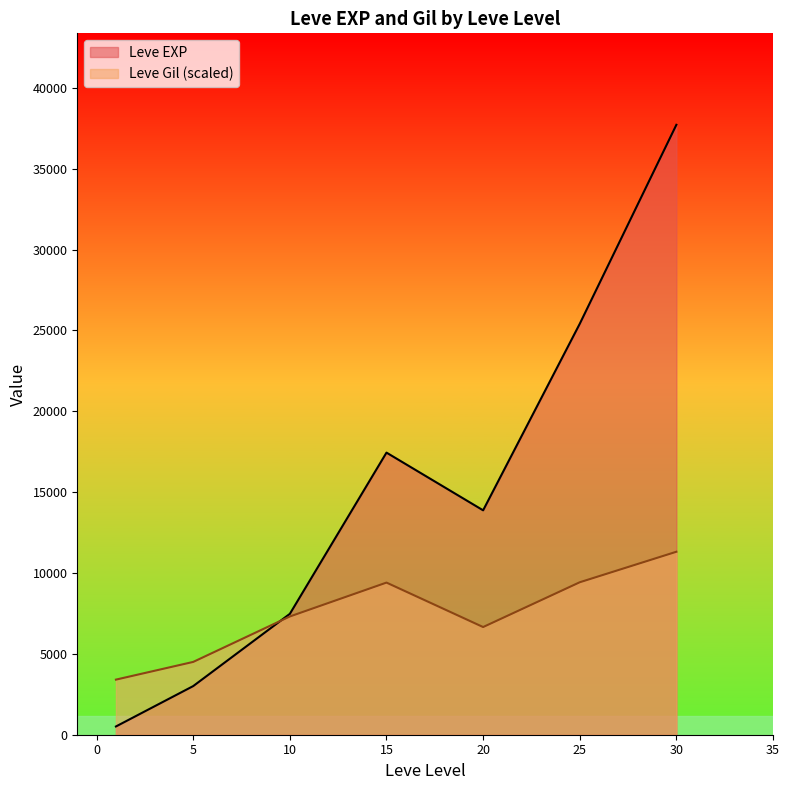

Rank the series by their maximum value, from lowest to highest.

Leve Gil (scaled), Leve EXP